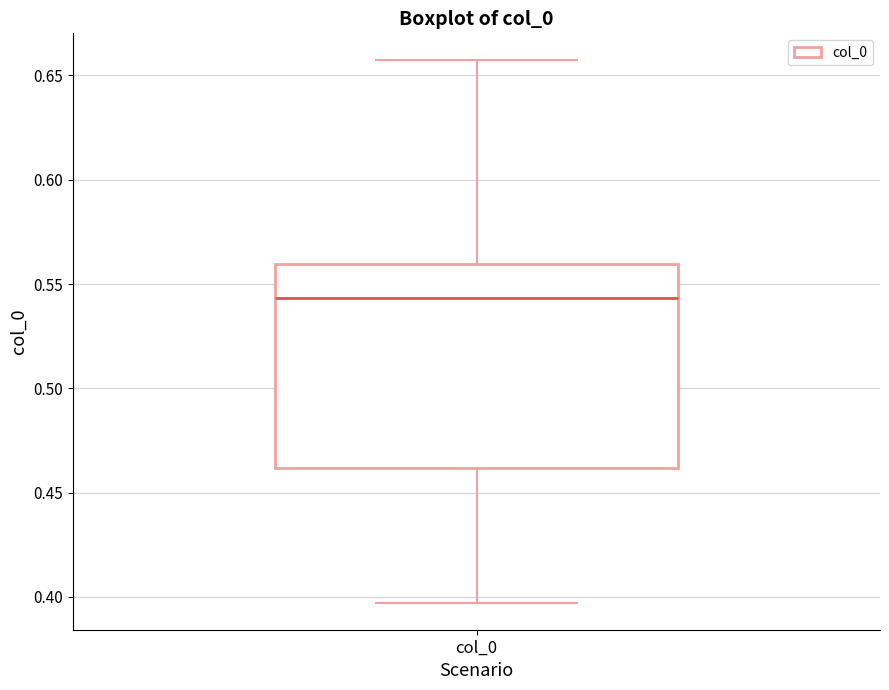

Transcribe this box plot: give where the median line is, the range the box spans, and where the two whiskers end, as read against the y-axis. The values are not printed on the chart, so give them approximately, as read against the axis.

median 0.545, box 0.460 to 0.560, whiskers 0.395 to 0.655